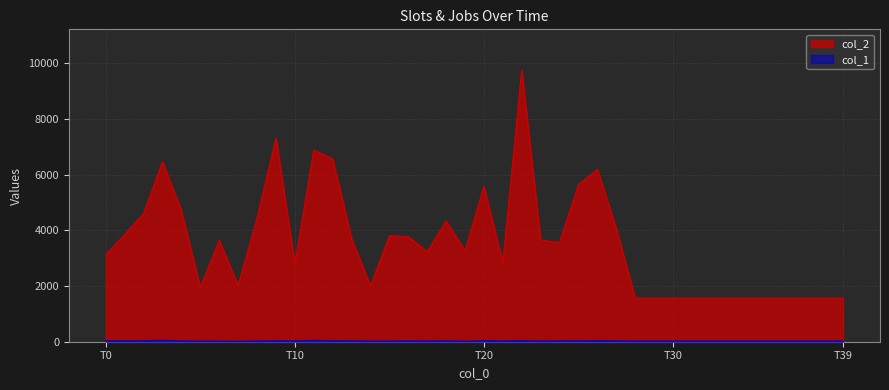

Is the value of col_1 at 7 greater than the value of col_2 at 27?

No